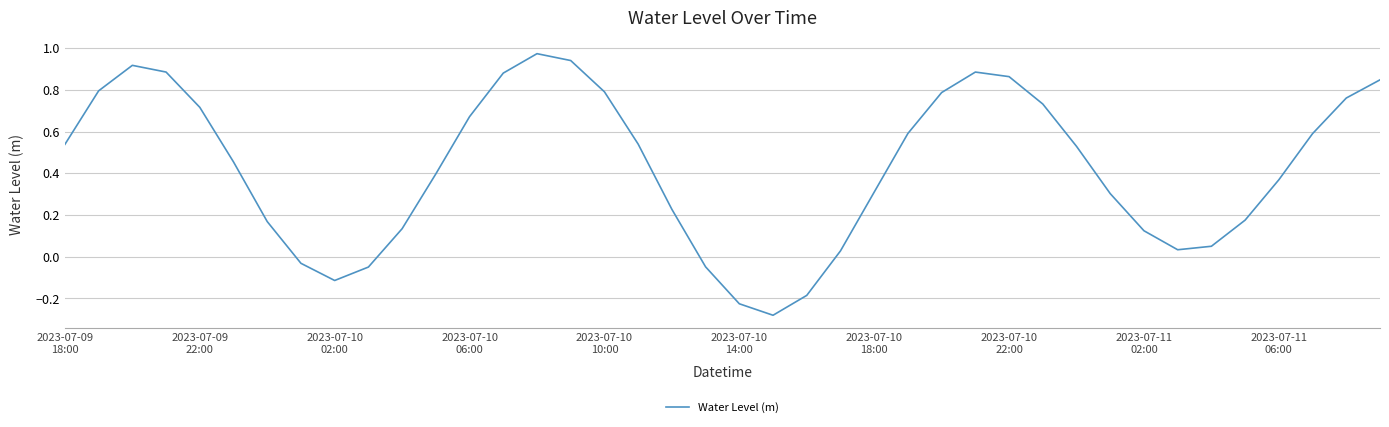

What is the difference between the maximum and minimum values?

1.3